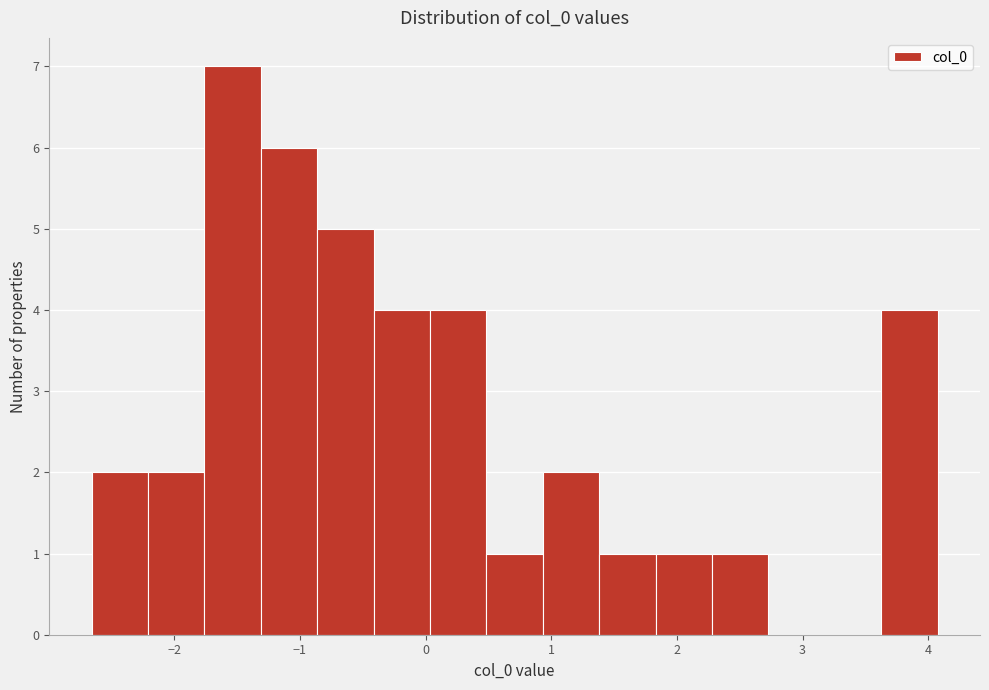

Reading left to right, list every bar in this chart as the range it spans on the x-axis followed by its height. Neither the bar edges nor the heights are printed on the chart, so give them approximately, as read against the axes.

-2.7 to -2.2: 2
-2.2 to -1.8: 2
-1.8 to -1.3: 7
-1.3 to -0.9: 6
-0.9 to -0.4: 5
-0.4 to 0.0: 4
0.0 to 0.5: 4
0.5 to 0.9: 1
0.9 to 1.4: 2
1.4 to 1.8: 1
1.8 to 2.3: 1
2.3 to 2.7: 1
2.7 to 3.2: 0
3.2 to 3.6: 0
3.6 to 4.1: 4